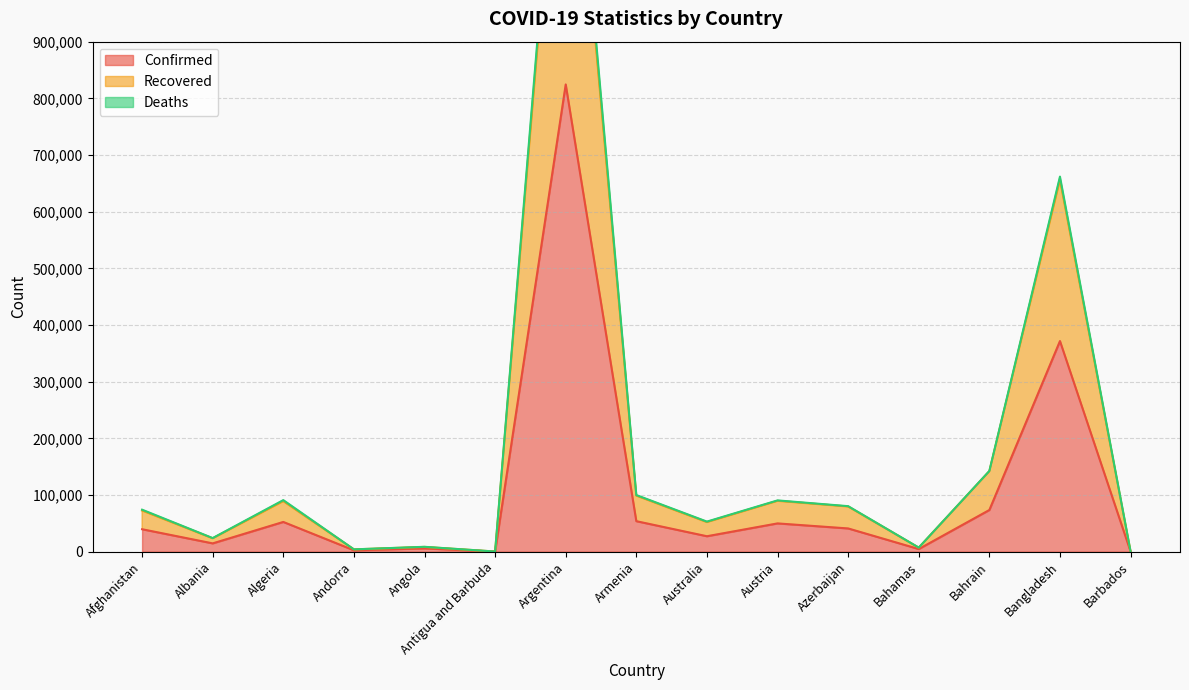

What position from the right is Australia?

7